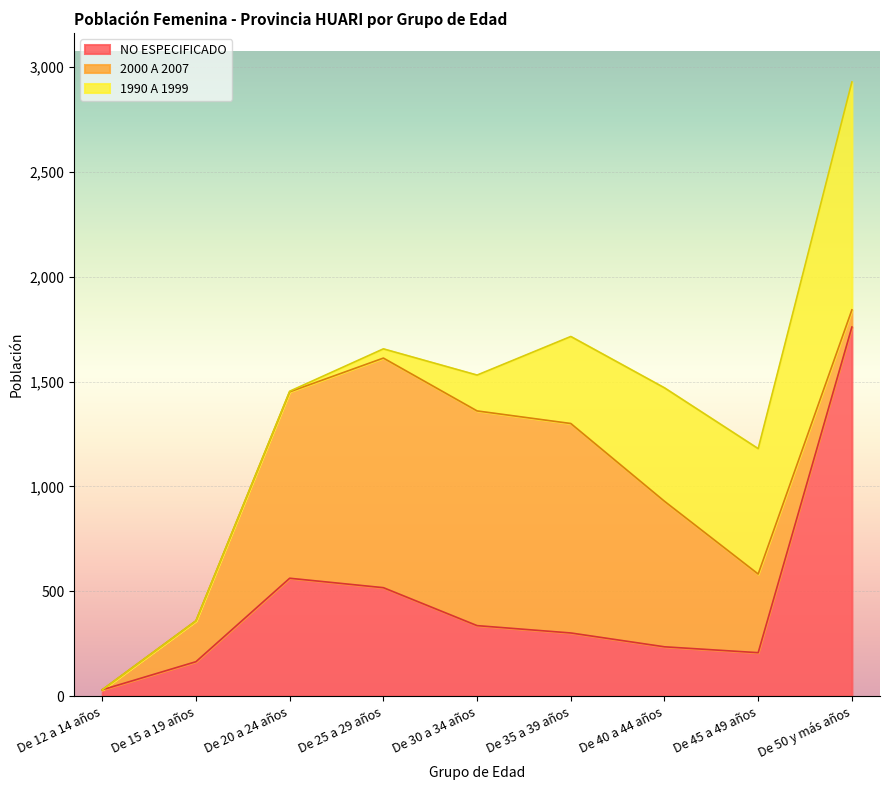

After their last crossing, which series has the higher values: NO ESPECIFICADO or 2000 A 2007?

NO ESPECIFICADO